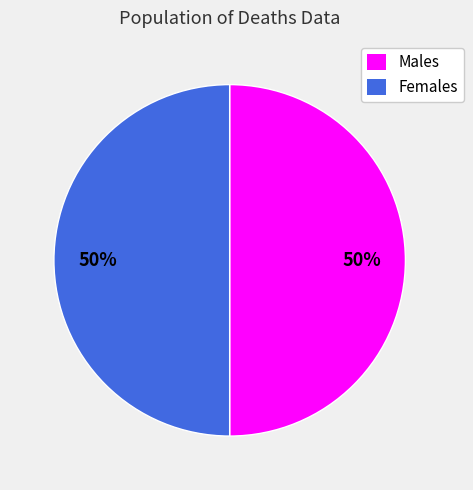

How many slices are in this pie chart?

2